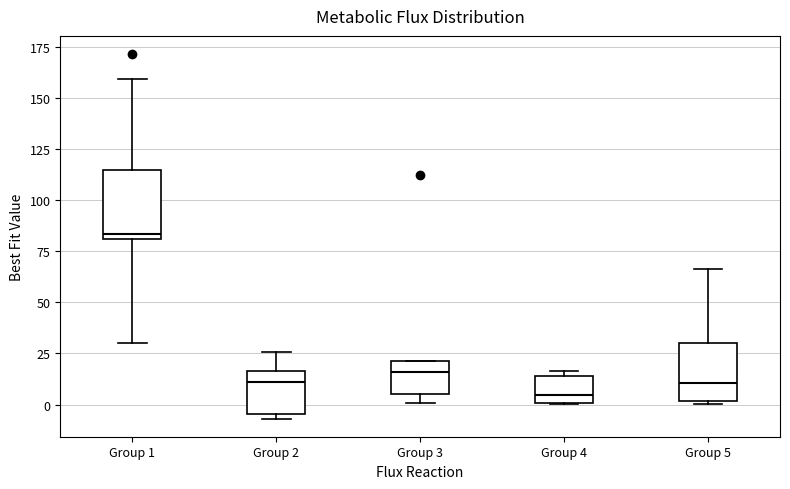

Where does the median line of the box for Group 3 sit on the y-axis? The values are not printed on the chart, so give them approximately, as read against the axis.

15